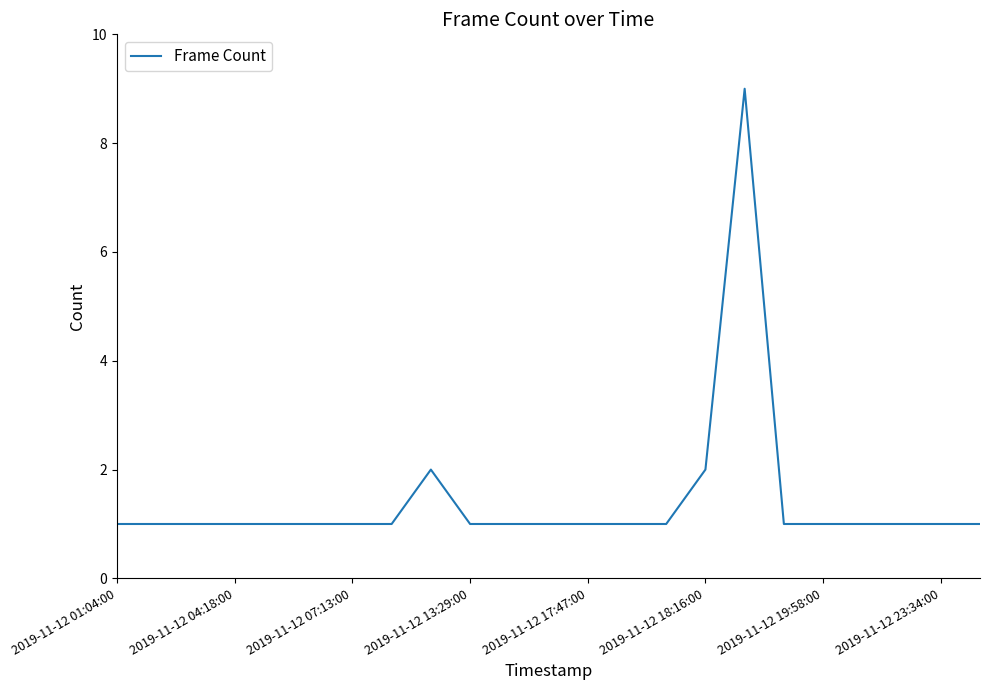

Is this an area chart (filled region under the line)?

No